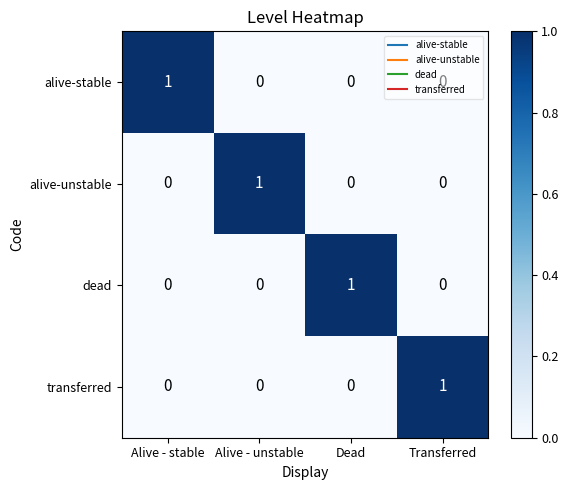

What is the maximum value shown in the chart?

1